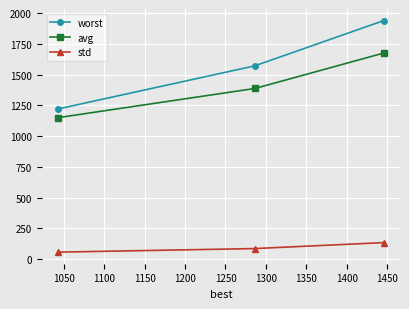

How many lines are shown in the chart?

3